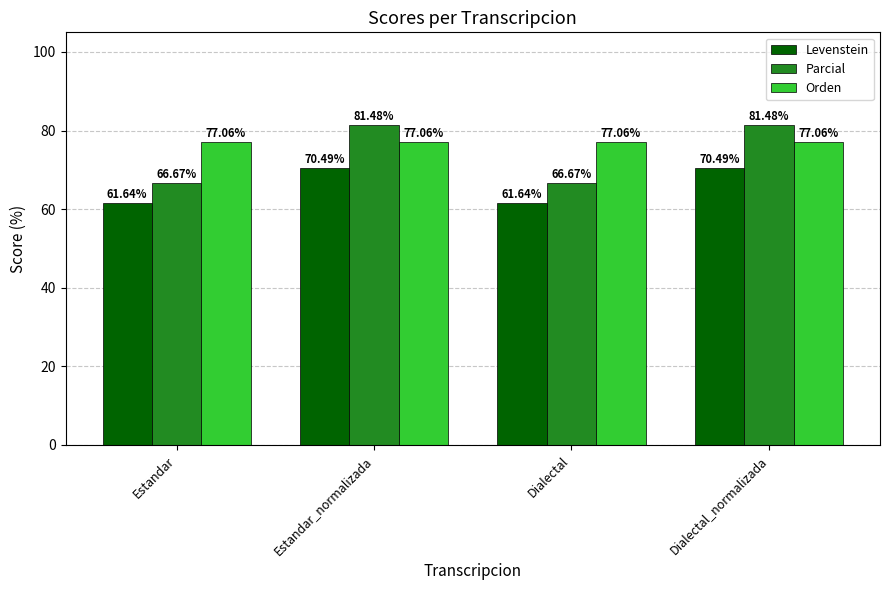

Does the chart contain any negative values?

No